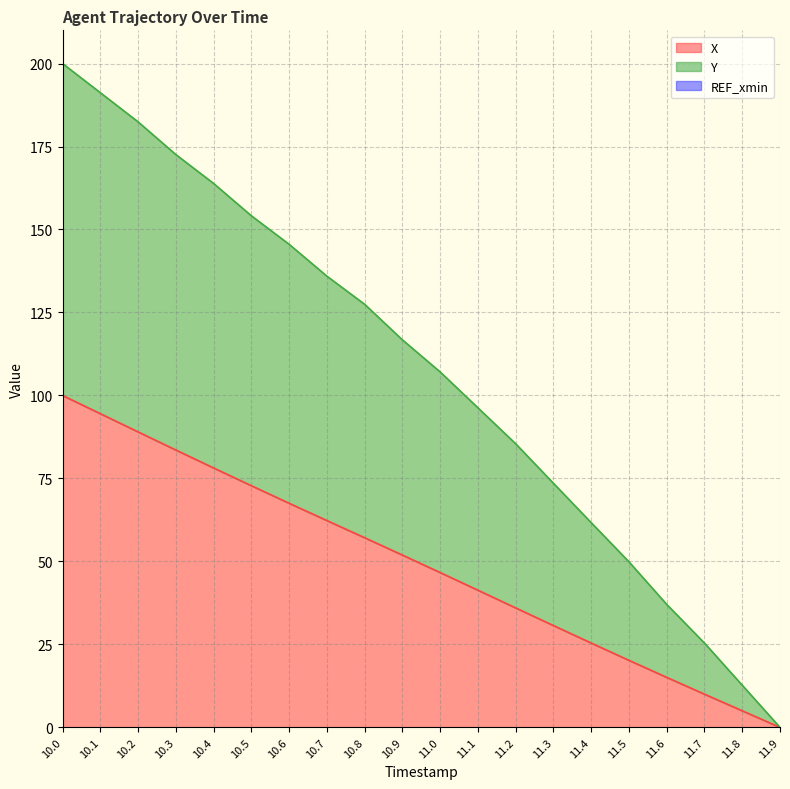

Is the value of Y at 10.2 greater than the value of X at 11.0?

Yes